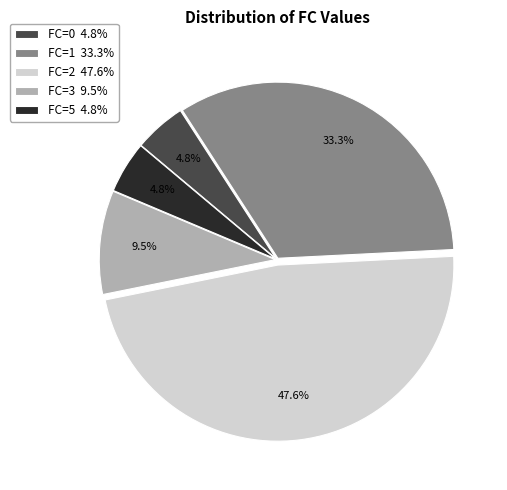

To the nearest percent, what is the average slice percentage?

20%